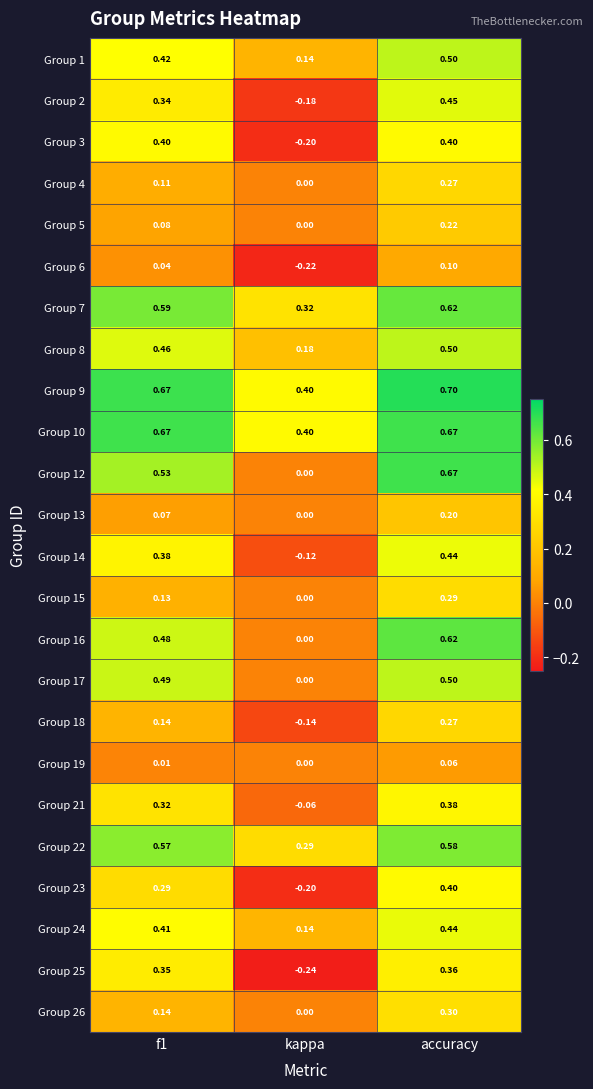

How many distinct data groups are displayed?

24